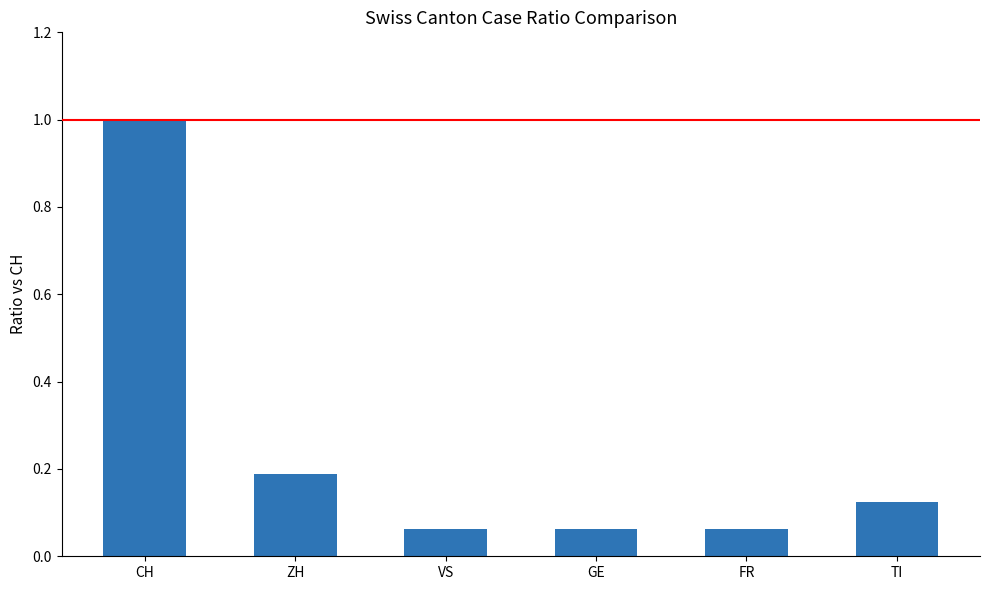

Does the chart contain any negative values?

No